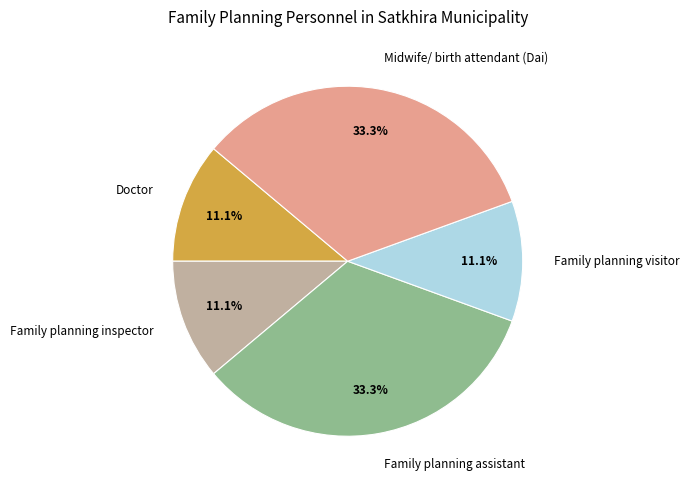

What percentage is the Family planning visitor slice, to the nearest percent?

11%